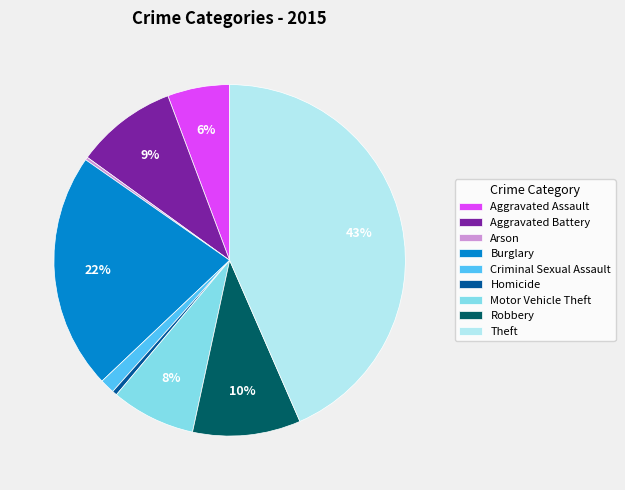

Which category has the biggest portion of the pie?

Theft